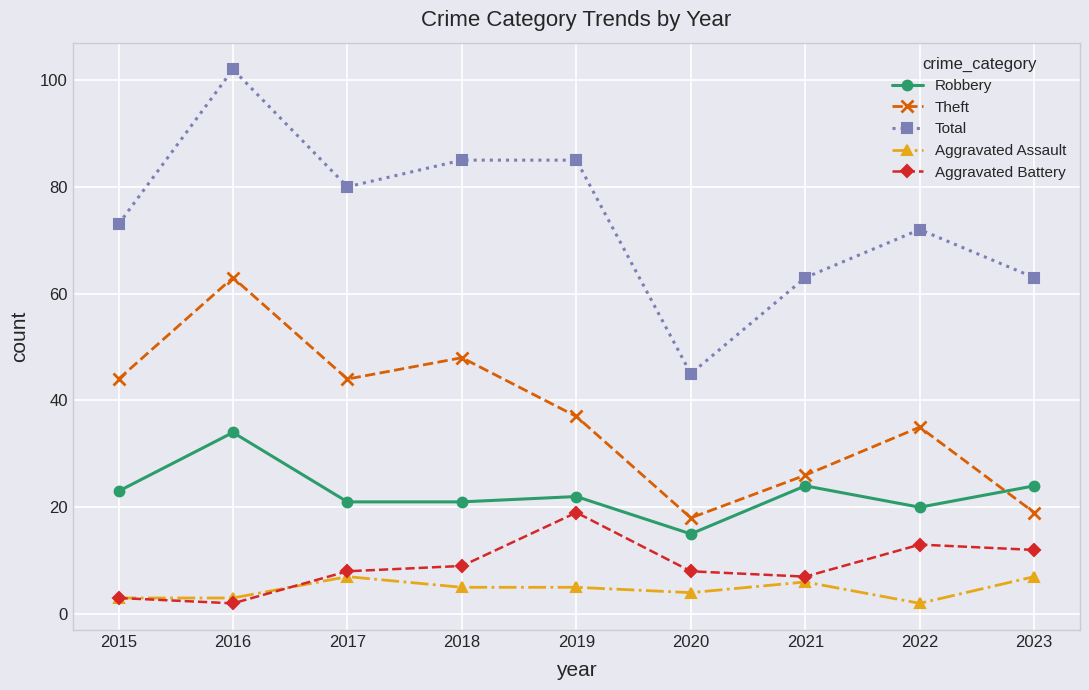

Which category has the highest value across all series?

2016